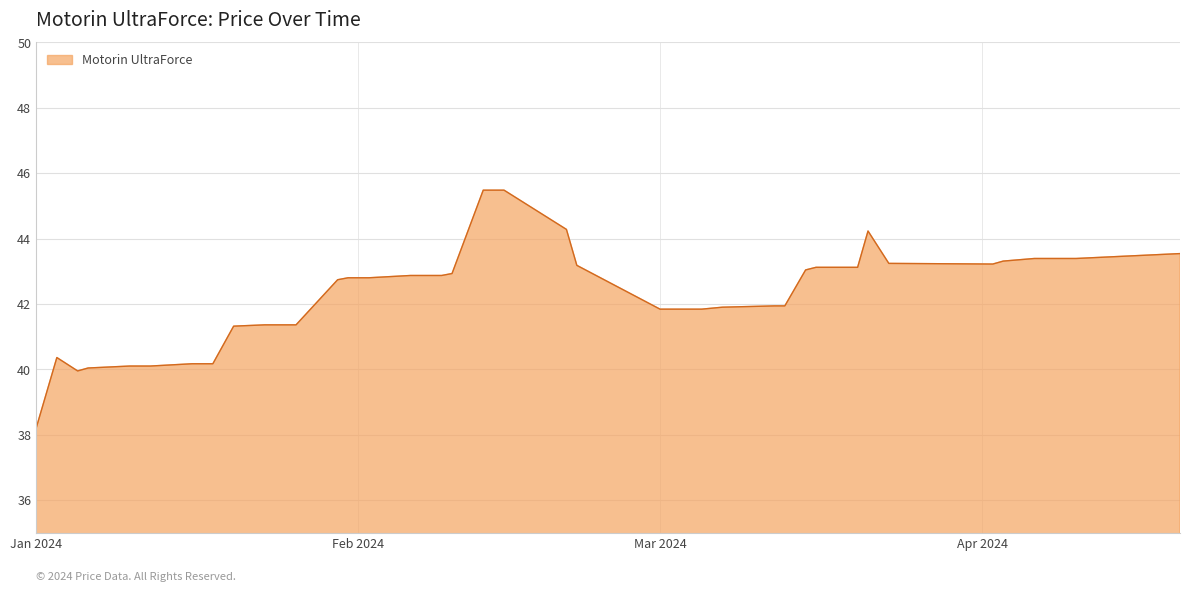

What is the difference between the maximum and minimum values?

7.3